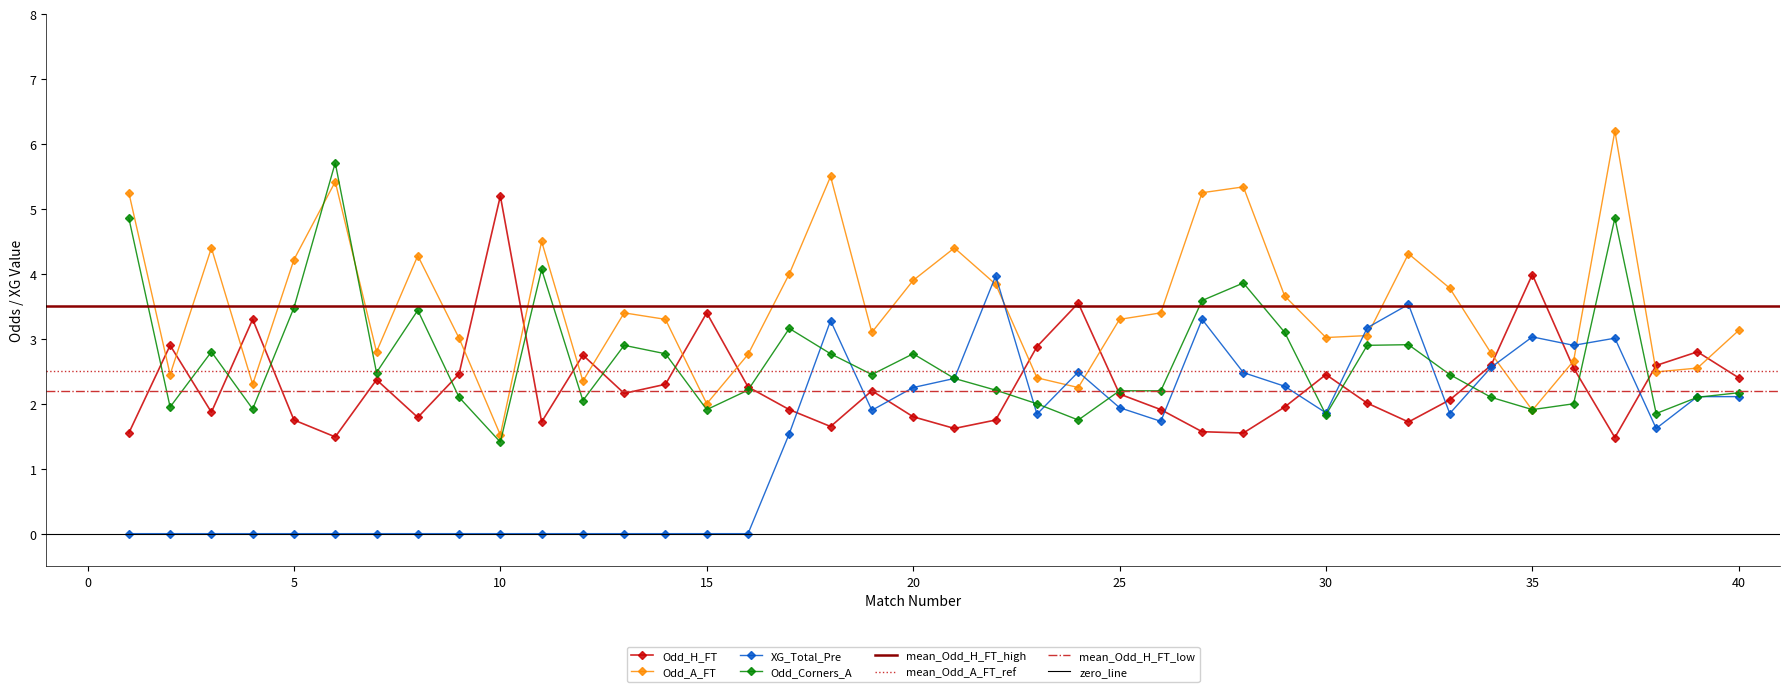

True or false: Odd_Corners_A has more than 2 points higher than both neighbors.

True